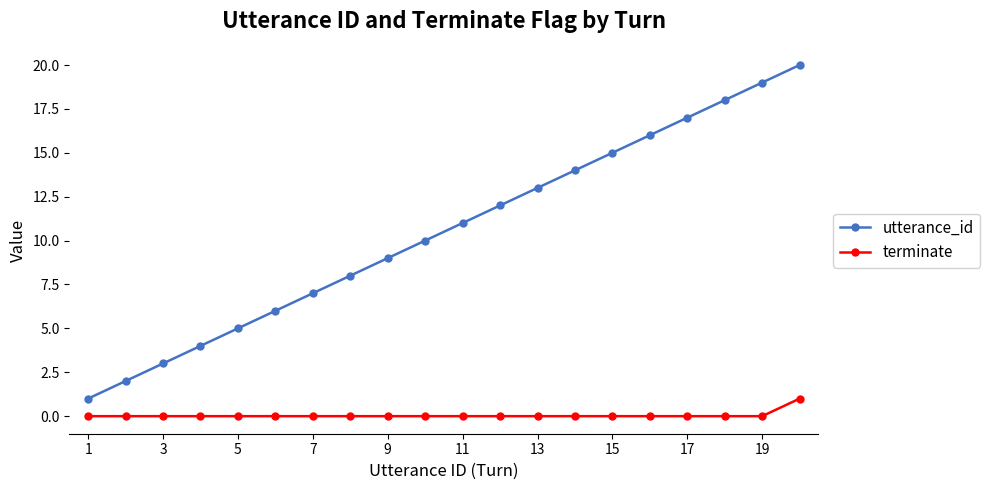

What is the sum of all utterance_id values?

210